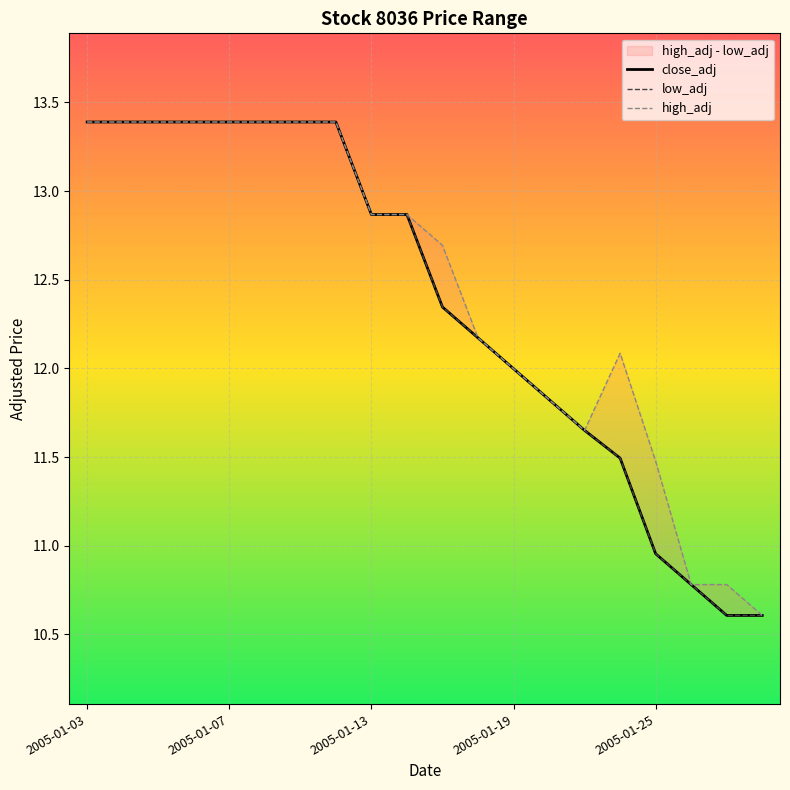

True or false: low_adj and close_adj intersect in this chart.

False